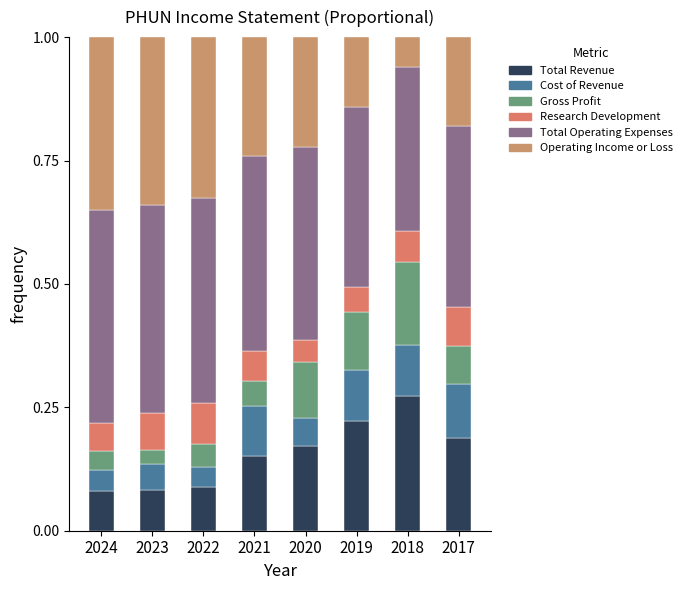

Count the number of categories in the chart.

8